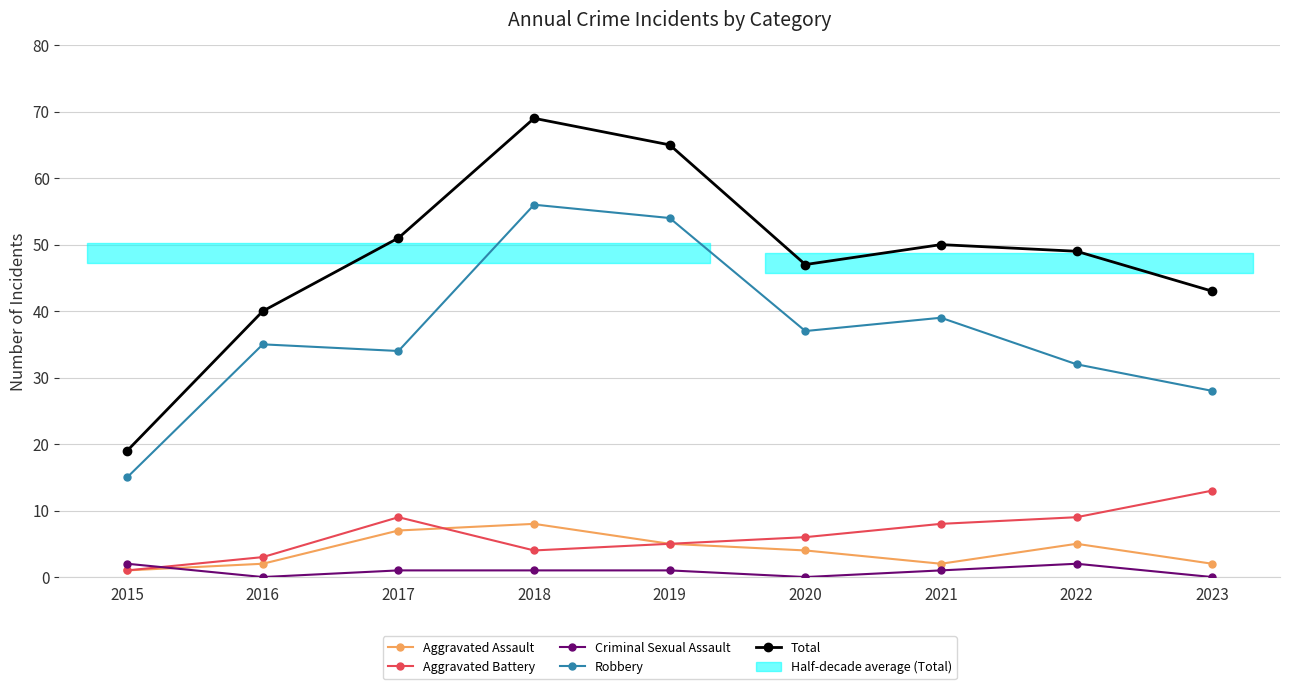

True or false: Aggravated Battery has a value of 3 at 2016.

True